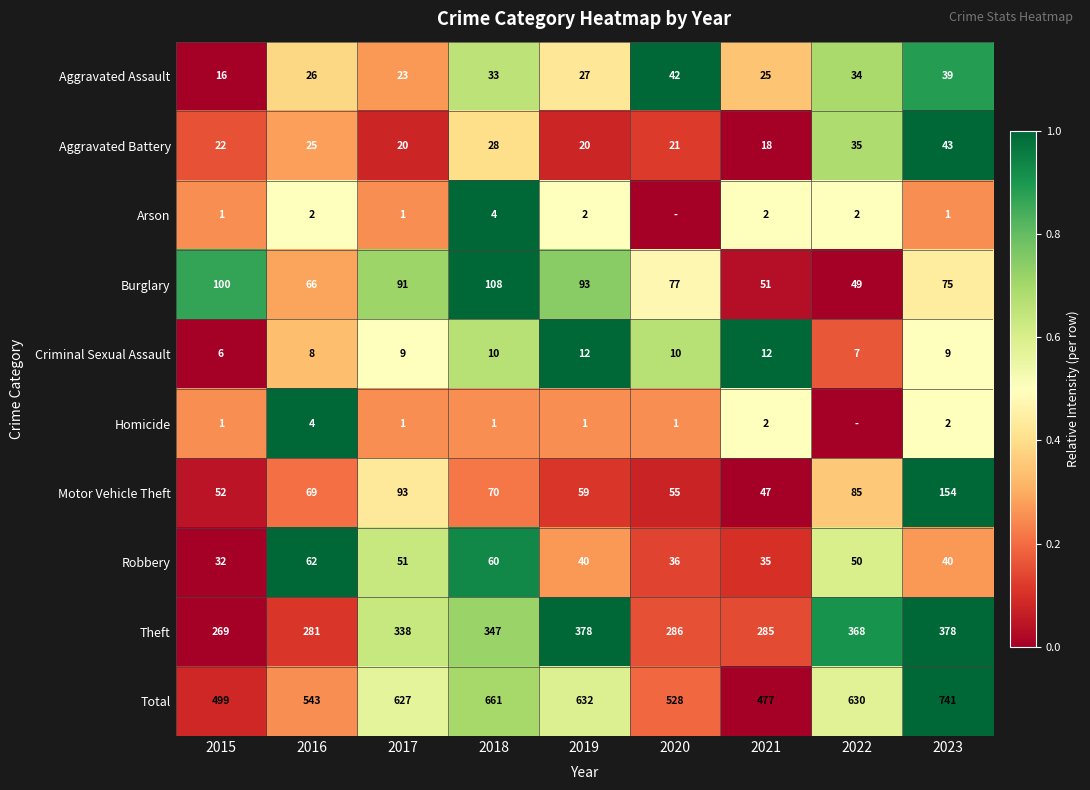

What is the average value of the Aggravated Battery series?

26